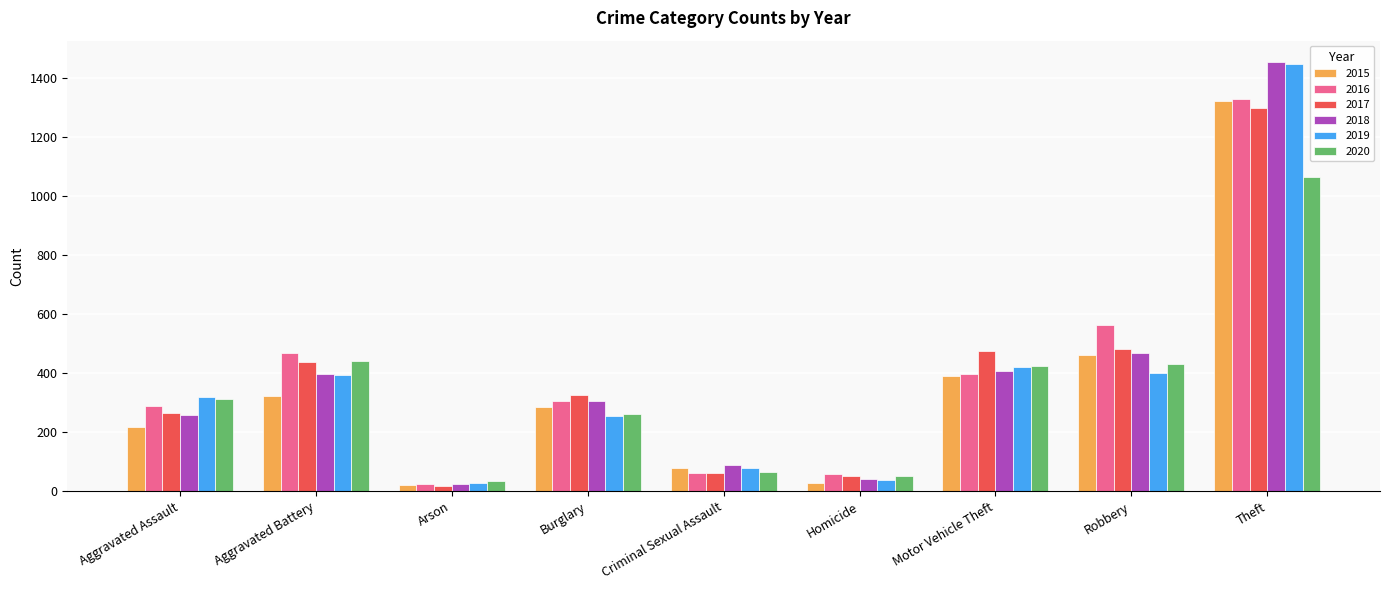

What is the difference between the maximum and minimum values in the 2016 series?

1304